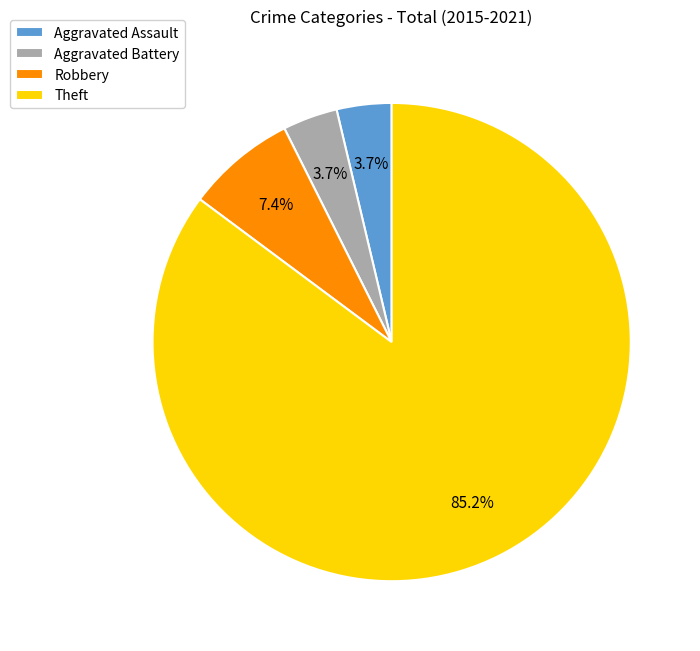

Count the number of slices in the pie.

4